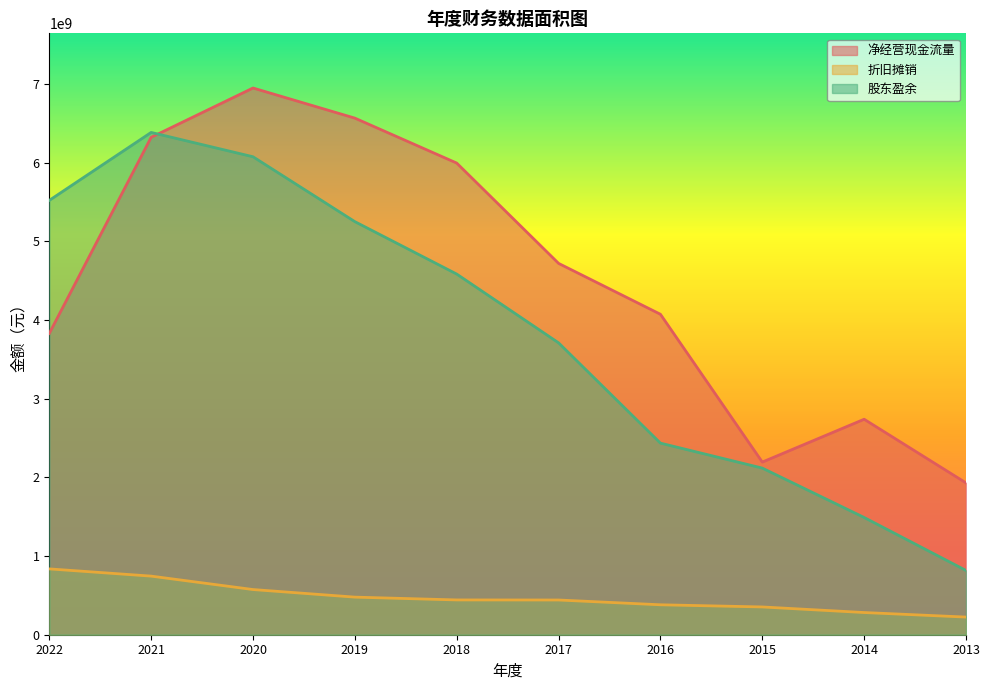

True or false: 净经营现金流量 and 折旧摊销 cross at least once.

False